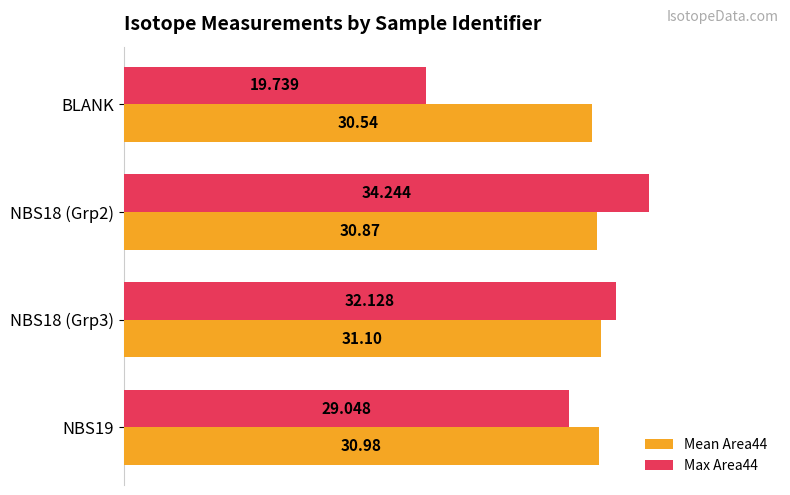

Which series has the largest range (max minus min)?

Max Area44